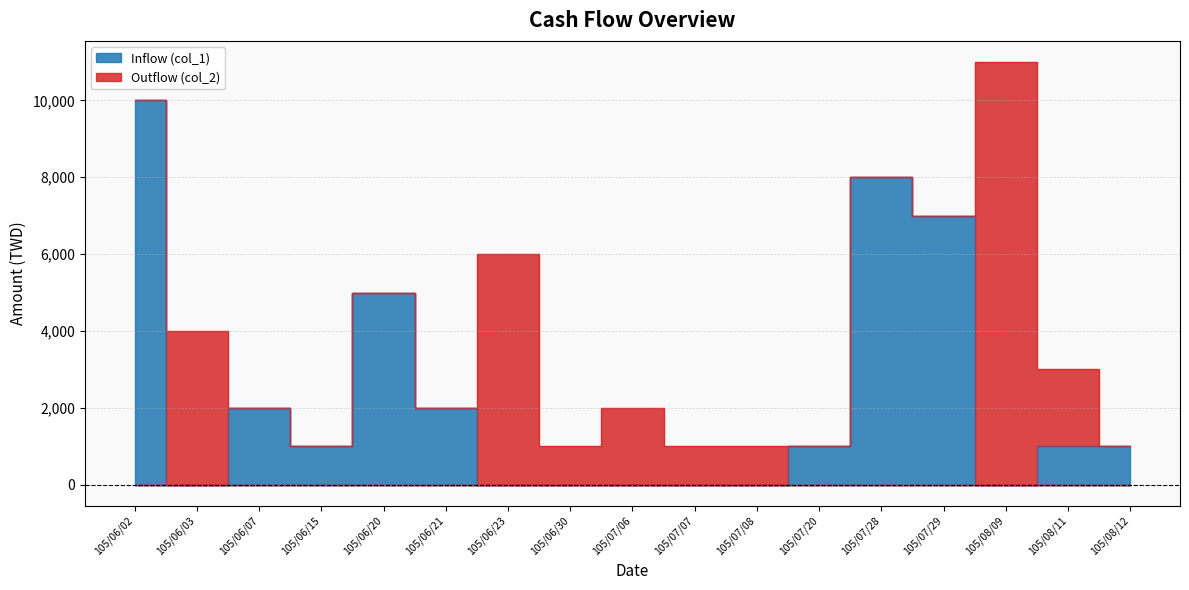

The value at 105/08/11 is 1000. True or false?

True